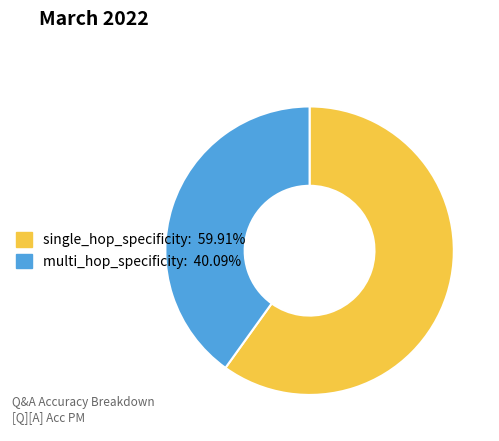

Combined, do multi_hop_specificity and single_hop_specificity account for over 50%?

Yes